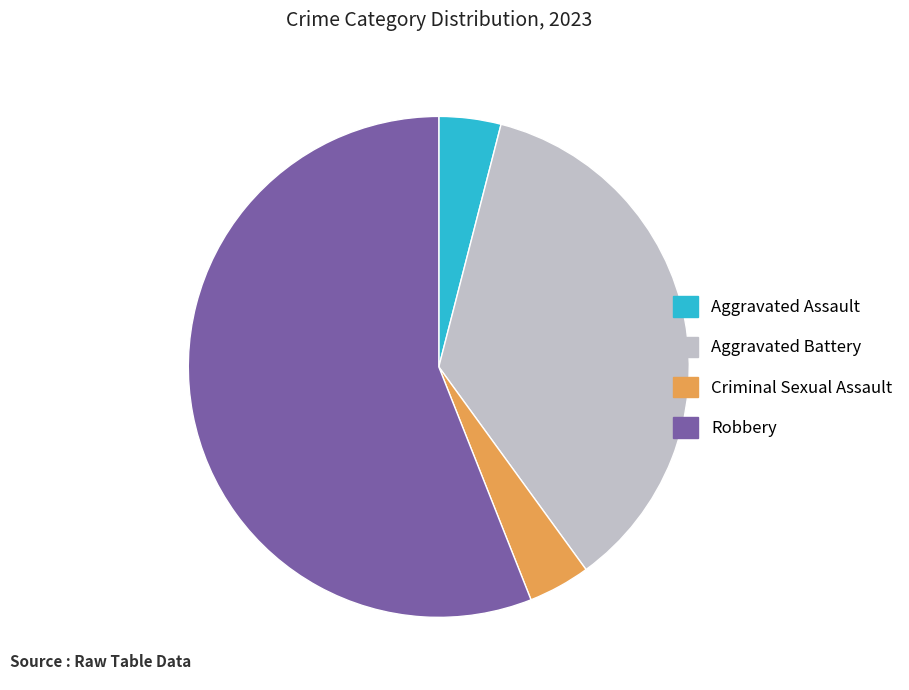

Between Criminal Sexual Assault and Aggravated Battery, which is larger?

Aggravated Battery